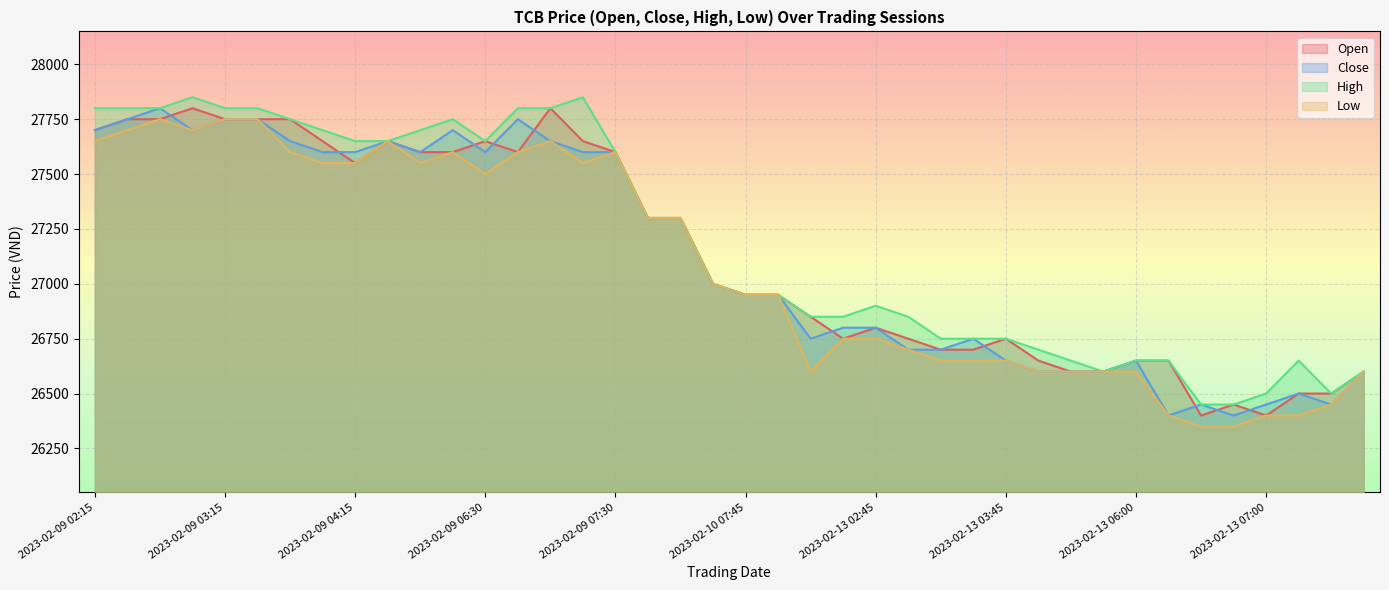

The value of Low at 2023-02-09 02:30 is 27700. True or false?

True